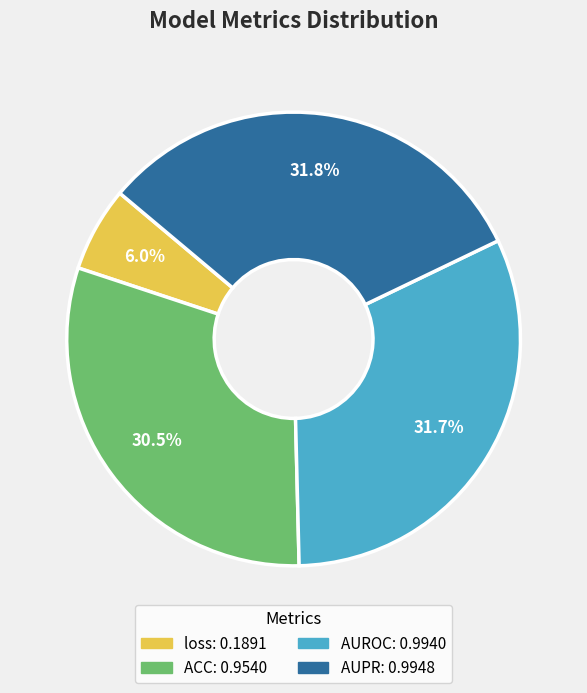

Which has a higher value, AUROC or ACC?

AUROC